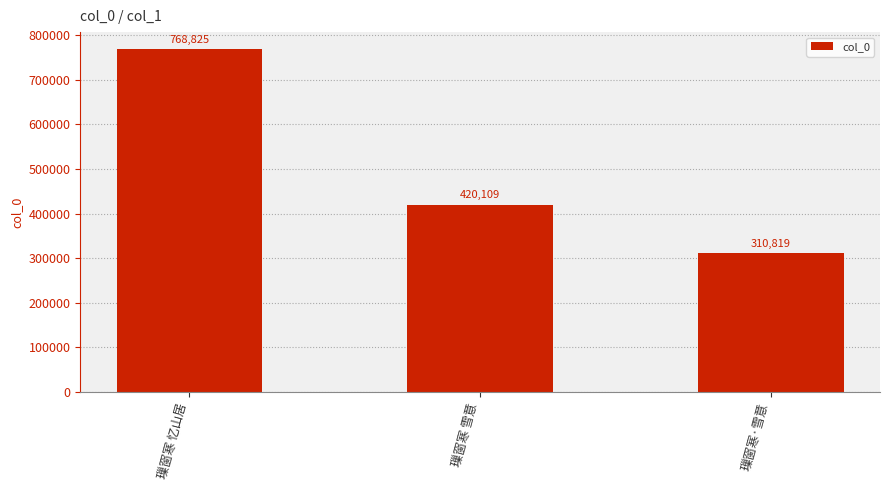

Is it true that the value at 璅窗寒·雪意 is 310819?

True